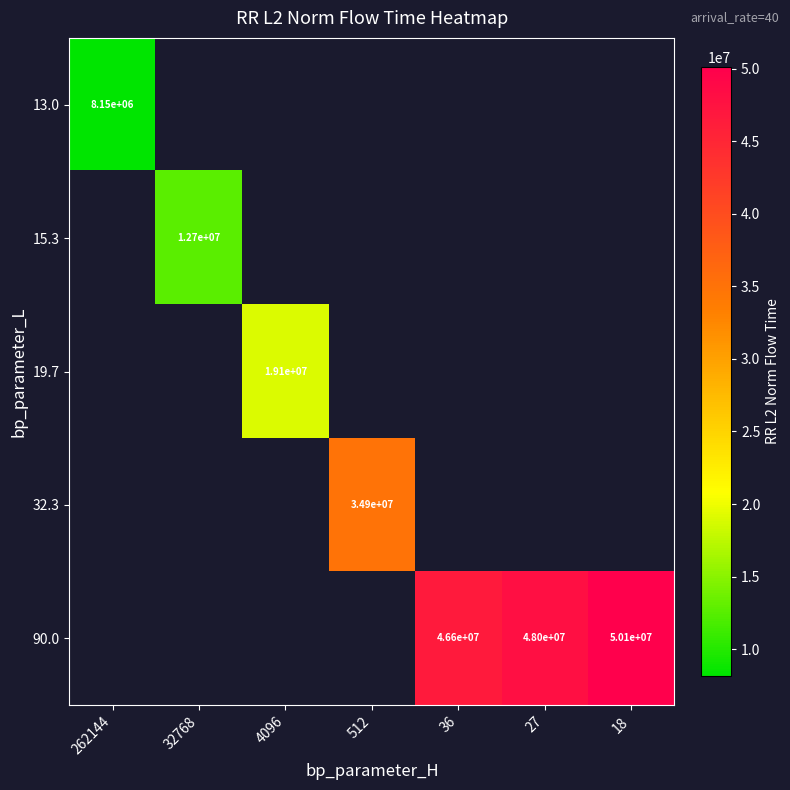

What is the smallest value displayed?

8149387.0